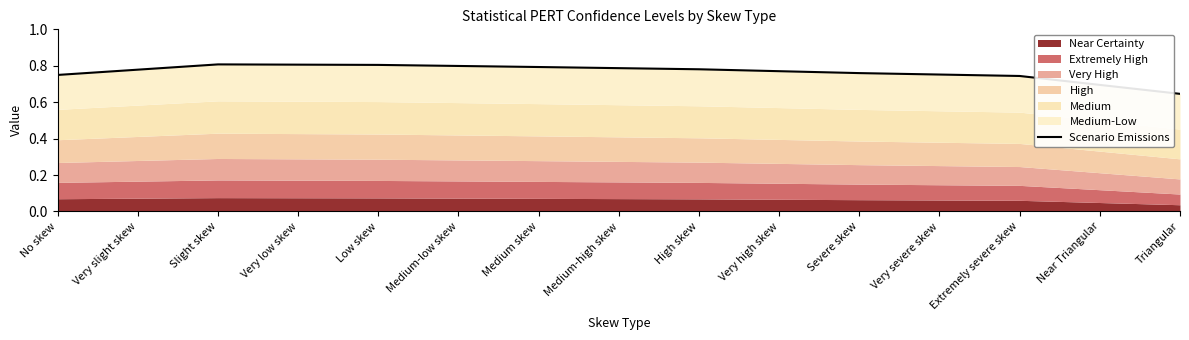

True or false: there are more than 1 points higher than both neighbors.

False